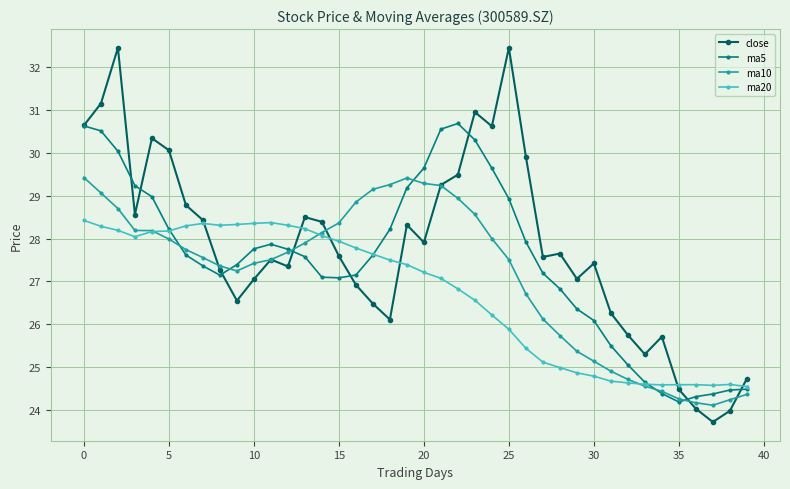

What is the value of the close point at the 36th from the left?

24.5